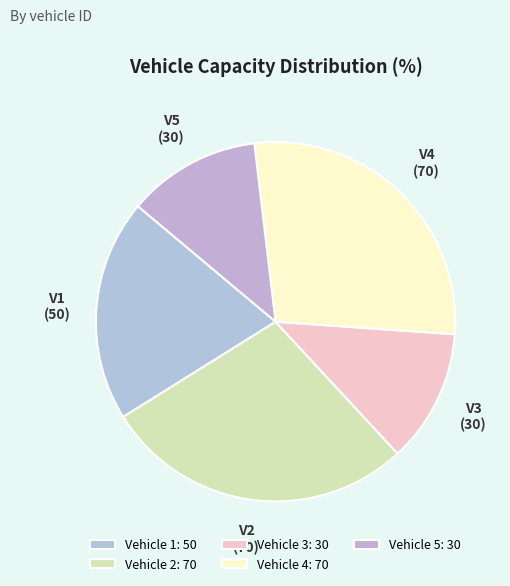

Combined, do Vehicle 3 and Vehicle 1 account for over 50%?

No